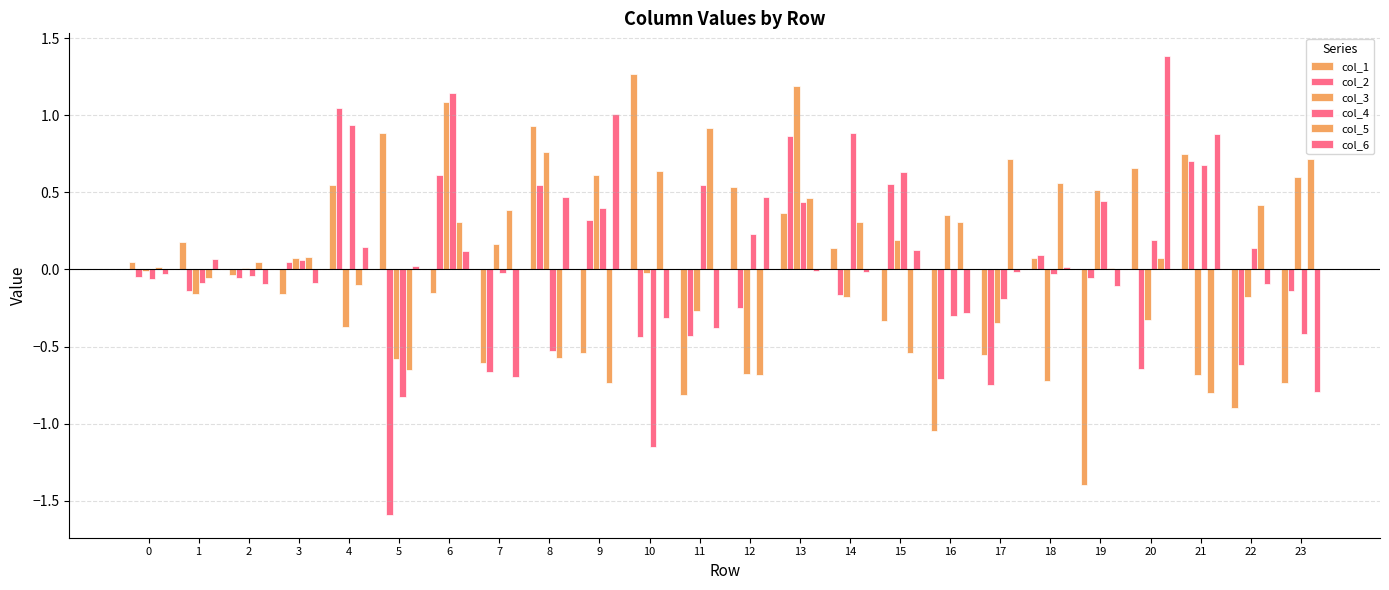

Are the bars grouped side by side (vs. stacked)?

Yes